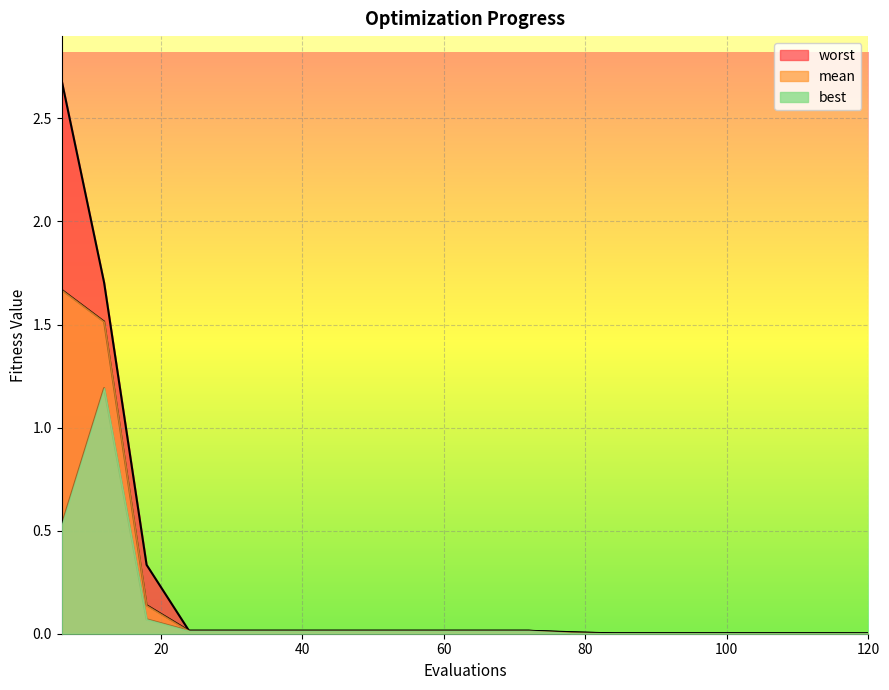

What is the average value of the mean series?

0.2